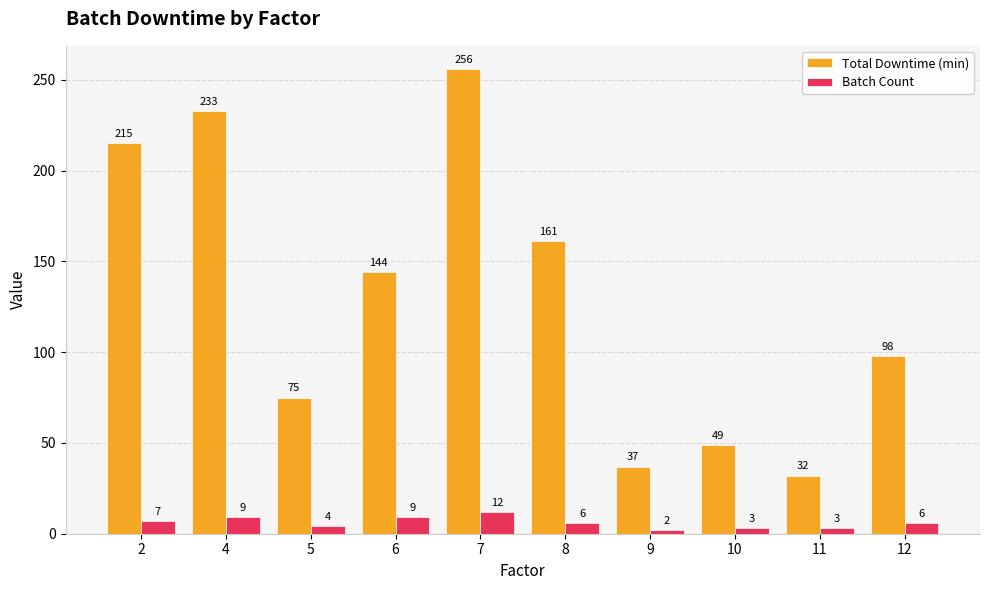

What is the total value across all series at 4?

242